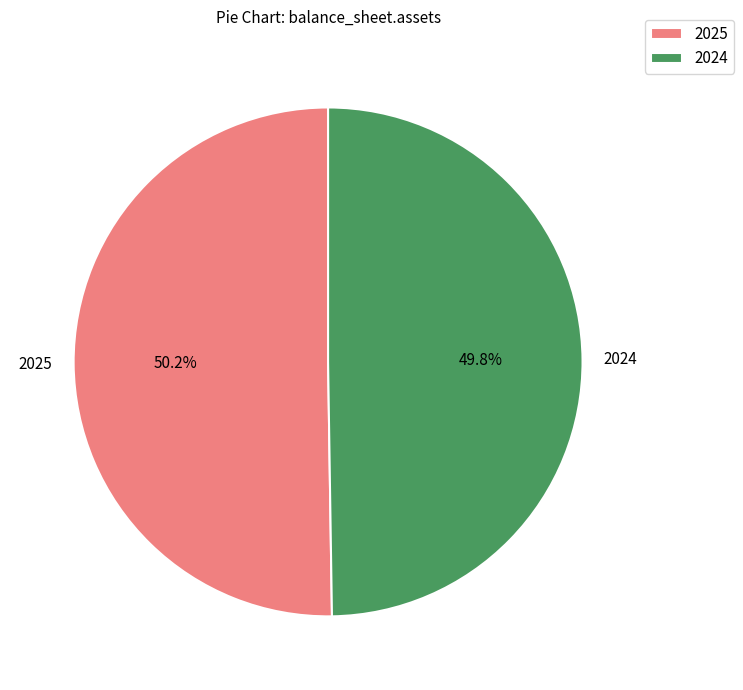

To the nearest percent, what is the average slice percentage?

50%